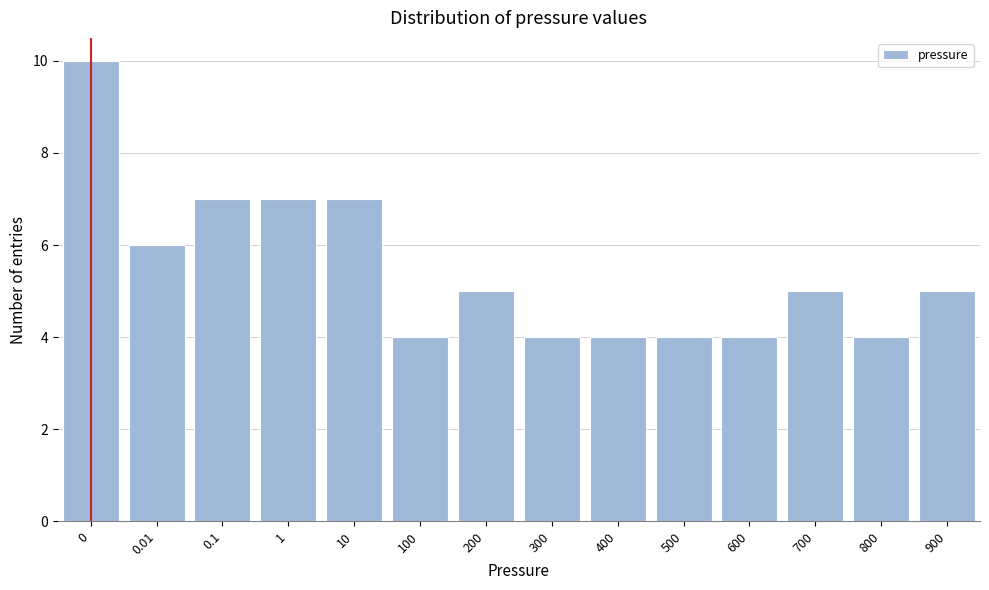

Reading left to right, list all the values displayed in this chart.

0=10	0.01=6	0.1=7	1=7	10=7	100=4	200=5	300=4	400=4	500=4	600=4	700=5	800=4	900=5